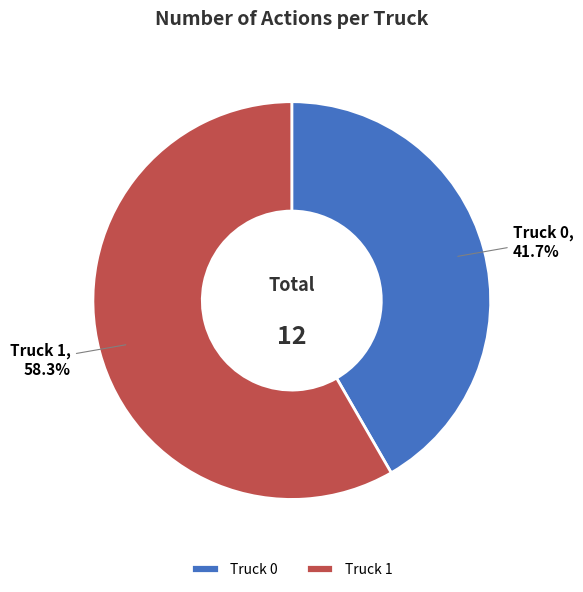

What is the majority slice?

Truck 1